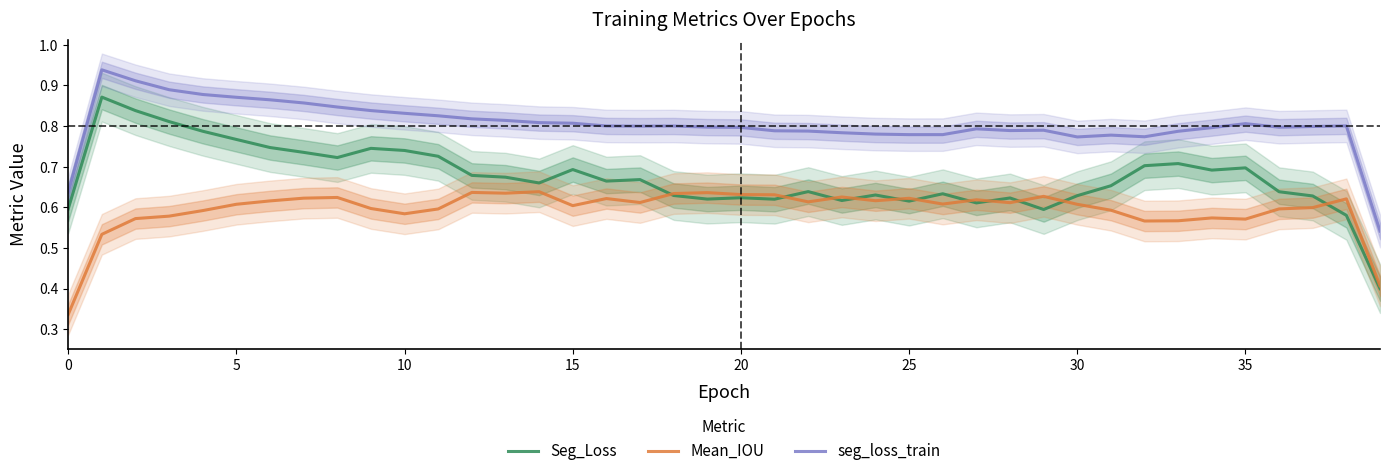

True or false: Seg_Loss has a value of 0.2 at 14.

False